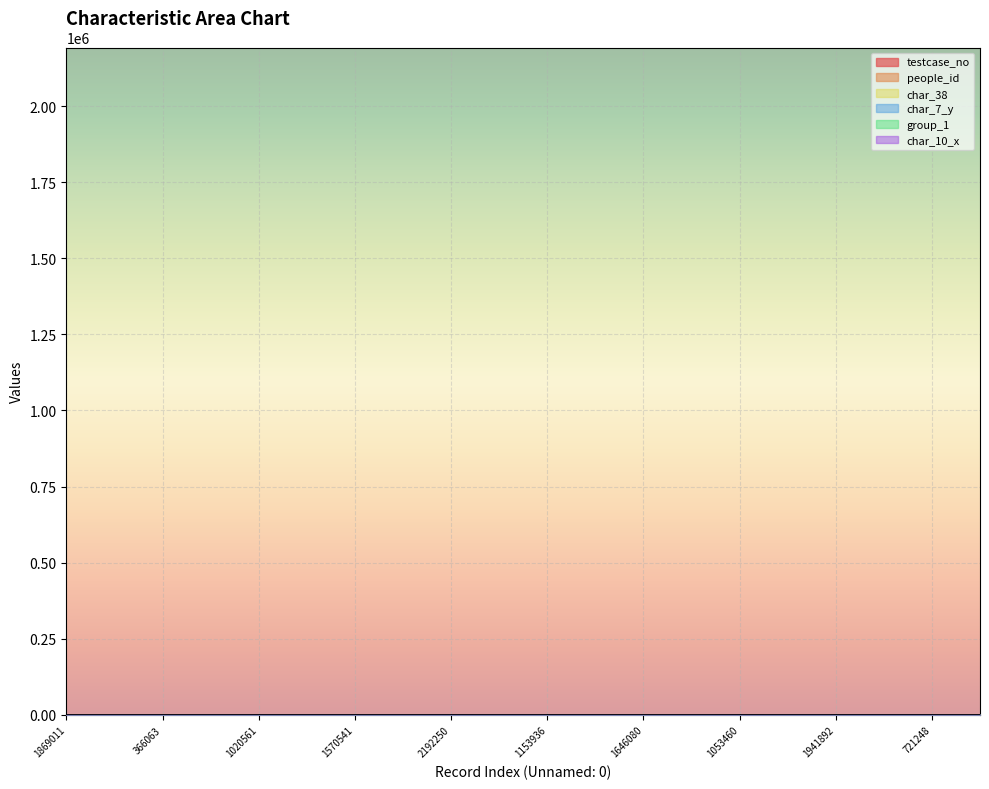

Reading left to right, what are all the values shown in this chart?

testcase_no: 186.9	119.0	36.6	185.2	102.1	57.2	157.1	158.6	219.2	124.4	115.4	214.9	164.6	70.8	105.3	133.5	194.2	43.6	72.1	192.8
people_id: 0.5	2.9	1.6	0.4	0.3	1.9	3.6	3.6	1.0	3.0	2.9	0.9	3.7	2.2	2.8	0.3	0.6	1.7	2.2	0.5
char_38: 10.0	0.0	0.0	0.0	0.0	0.0	0.0	10.0	10.0	0.0	0.0	10.0	0.0	0.0	0.0	0.0	0.0	0.0	0.0	10.0
char_7_y: 400.0	300.0	500.0	600.0	800.0	300.0	300.0	200.0	200.0	300.0	300.0	200.0	300.0	300.0	300.0	300.0	300.0	700.0	200.0	200.0
group_1: 200.0	200.0	200.0	200.0	200.0	200.0	200.0	200.0	200.0	200.0	200.0	200.0	200.0	200.0	200.0	200.0	100.0	100.0	200.0	200.0
char_10_x: 0.0	0.0	0.0	0.0	0.0	10.0	0.0	0.0	120.0	0.0	0.0	0.0	0.0	0.0	130.0	0.0	0.0	0.0	0.0	0.0